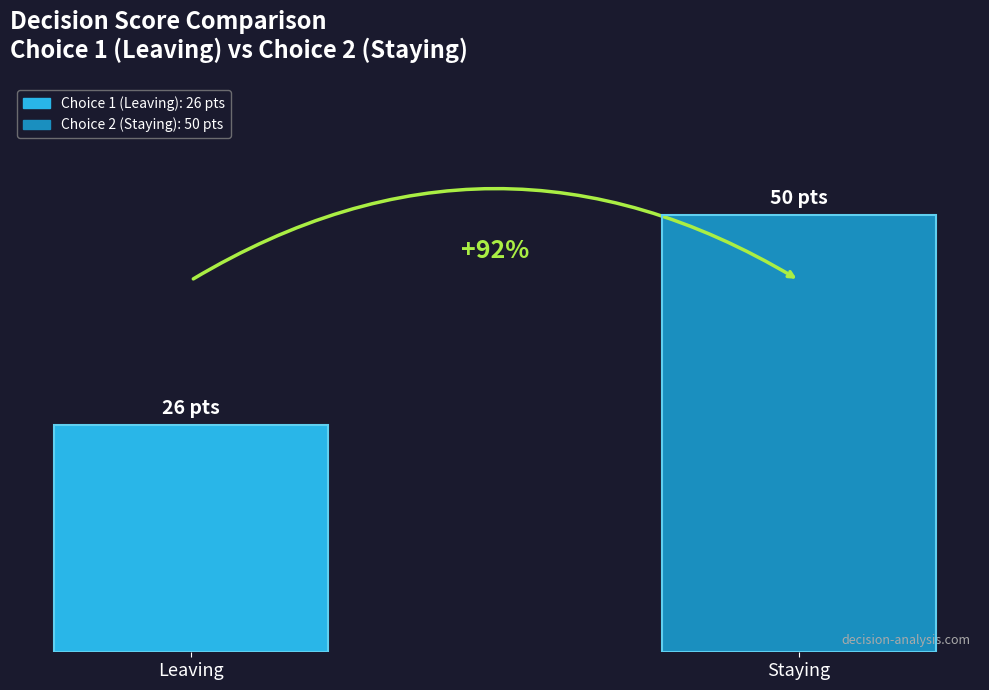

Reading right to left, what are all the values shown in this chart?

Staying=50	Leaving=26